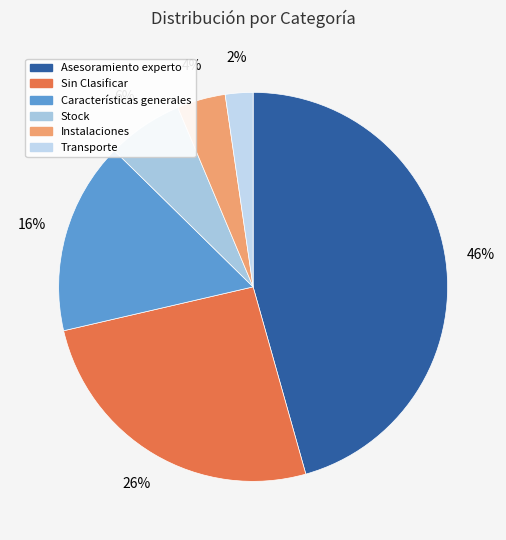

To the nearest percent, what portion does Sin Clasificar represent?

26%